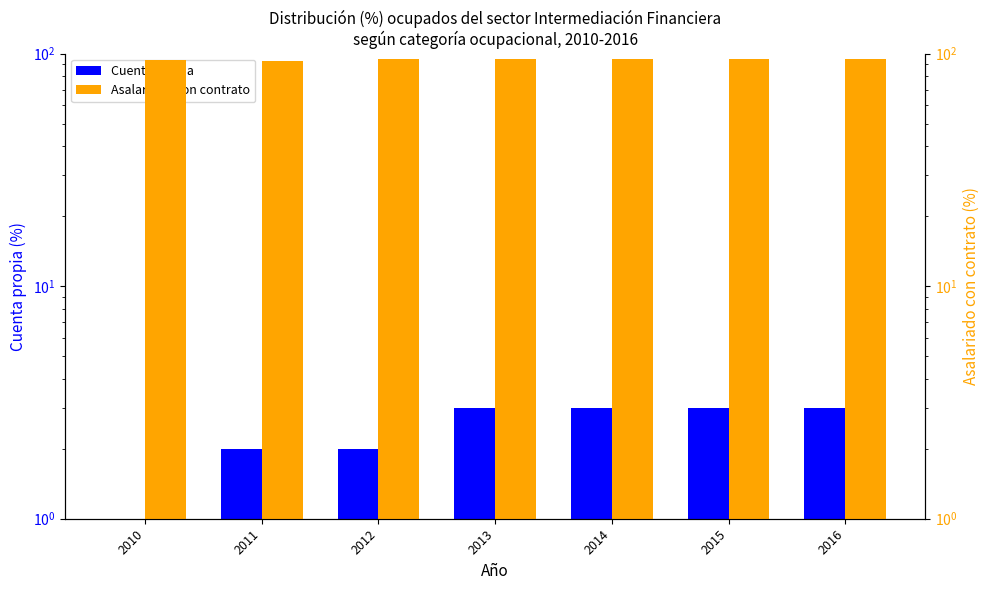

List the series in order of their overall mean, lowest first.

Cuenta propia, Asalariado con contrato